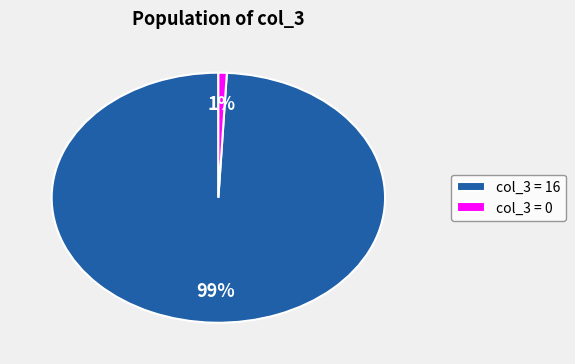

True or false: col_3 = 0 accounts for 15% of the total.

False